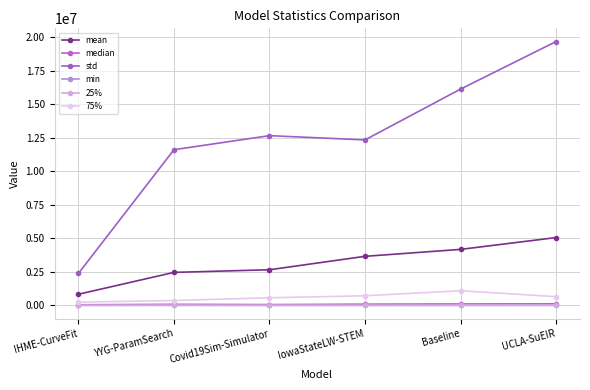

Count the number of data series in this chart.

6